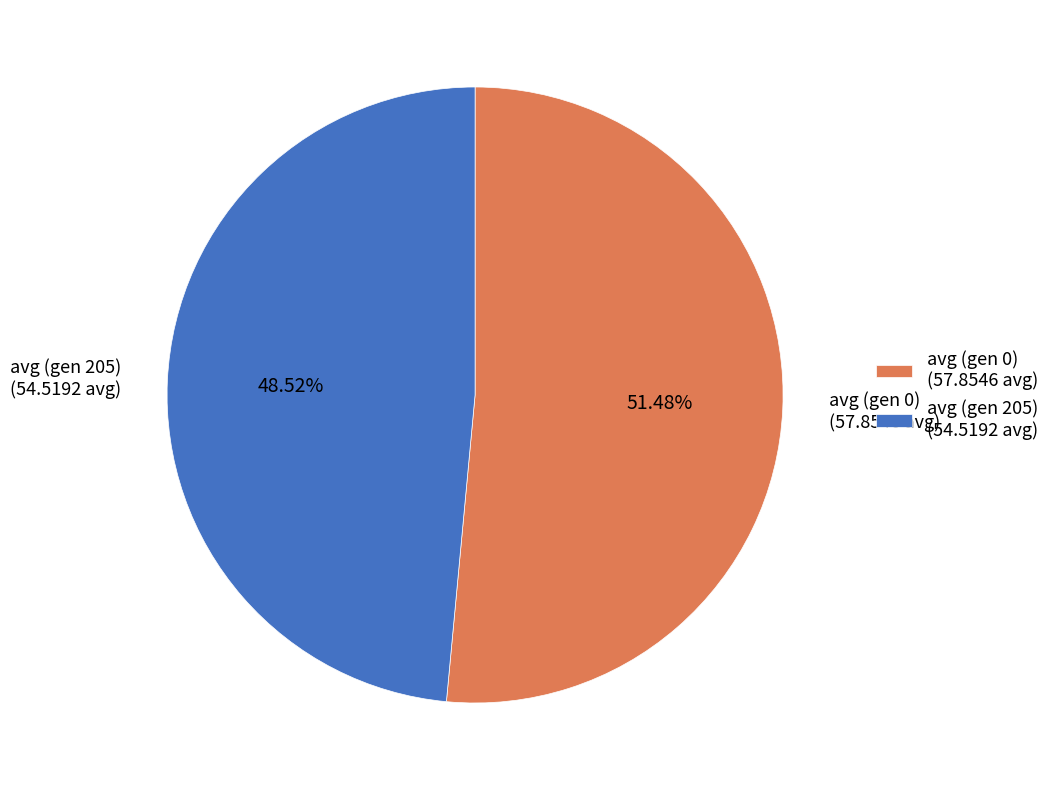

What portion of the pie excludes avg (gen 205)?

51.5%